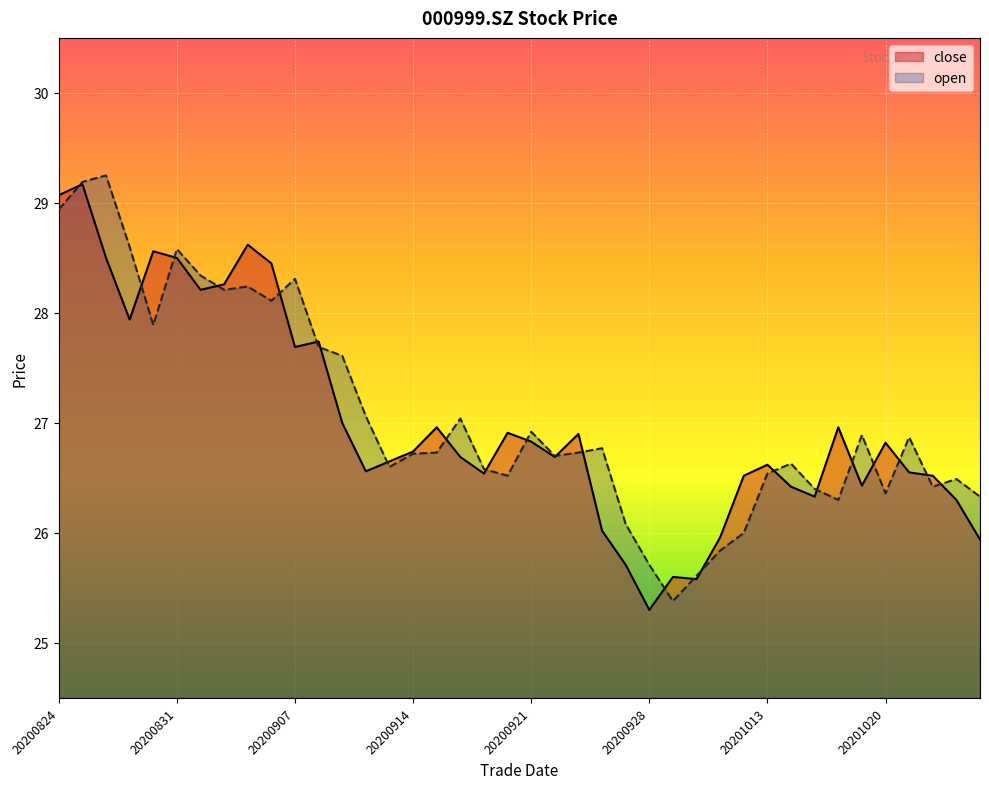

Which series changed the most between 26 and 37?

open